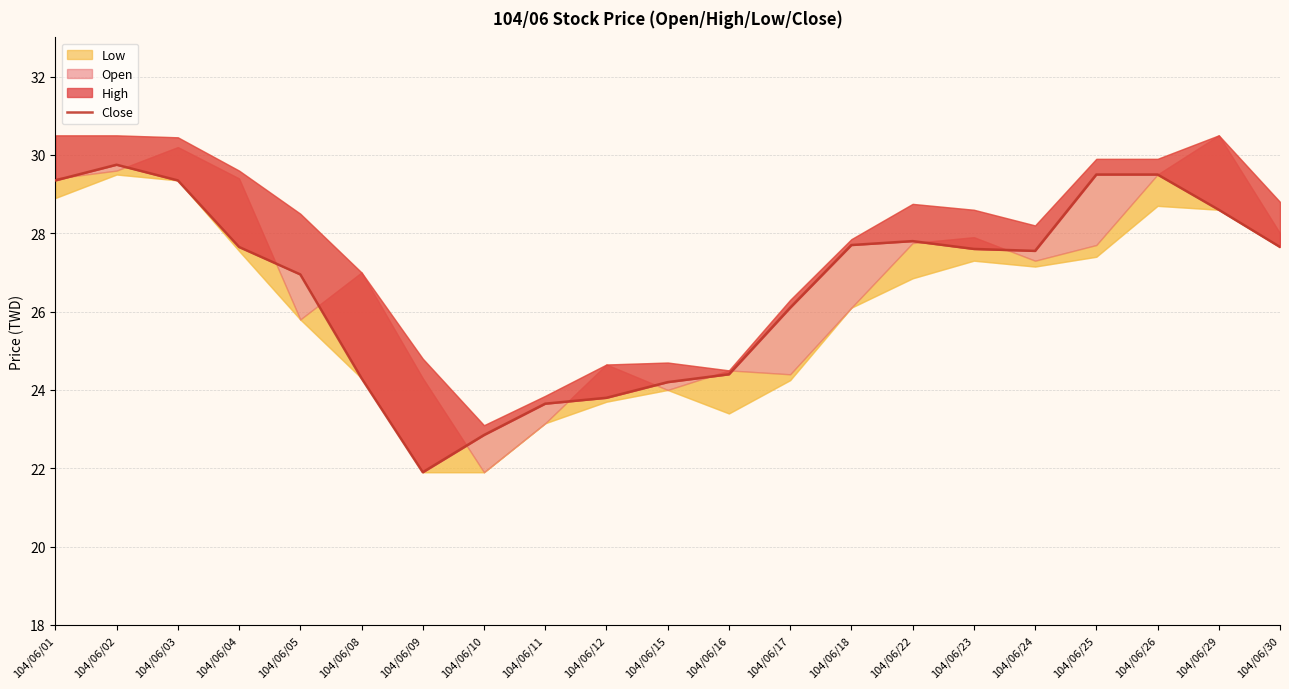

What is the ratio of the value at 104/06/30 to the value at 104/06/11?

1.2